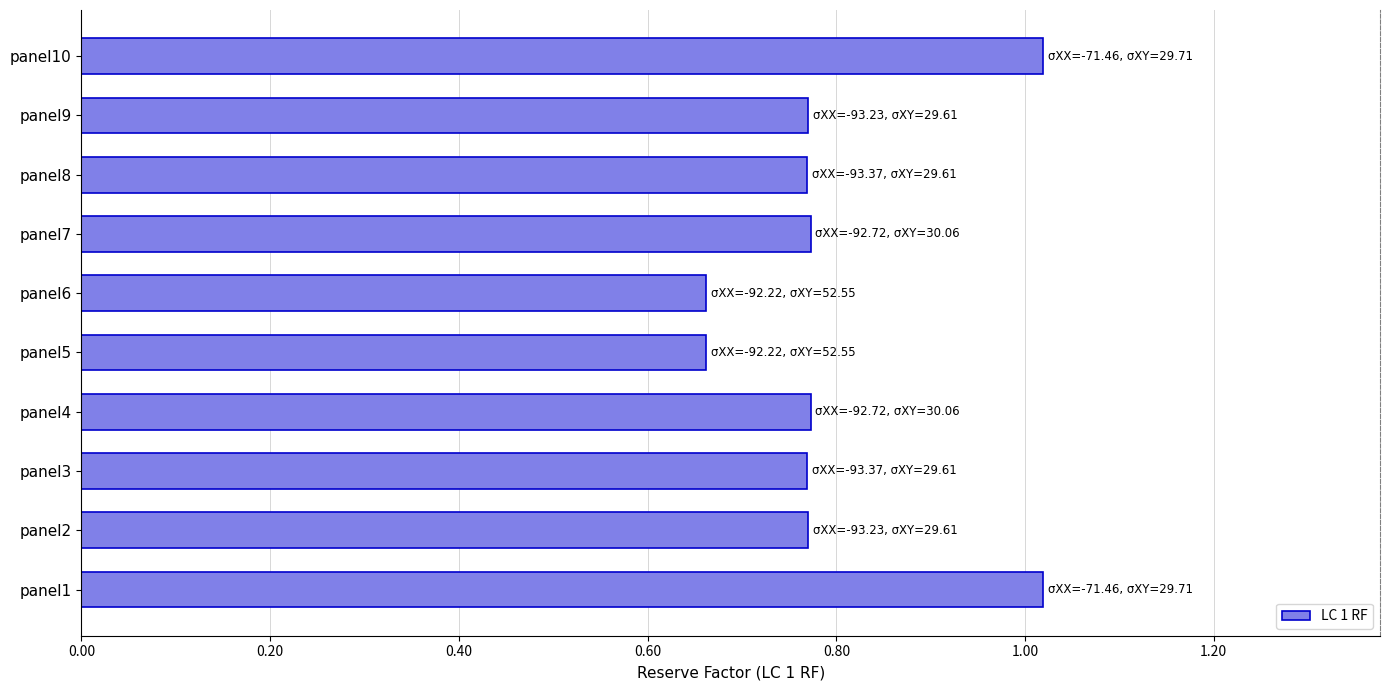

Is it true that the value at panel9 is 1.0?

False